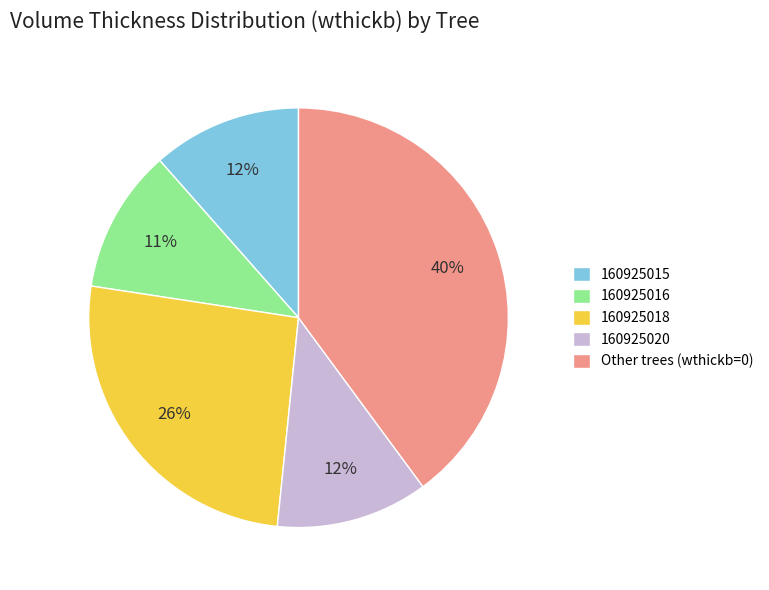

What is the largest slice in the pie chart?

Other trees (wthickb=0)